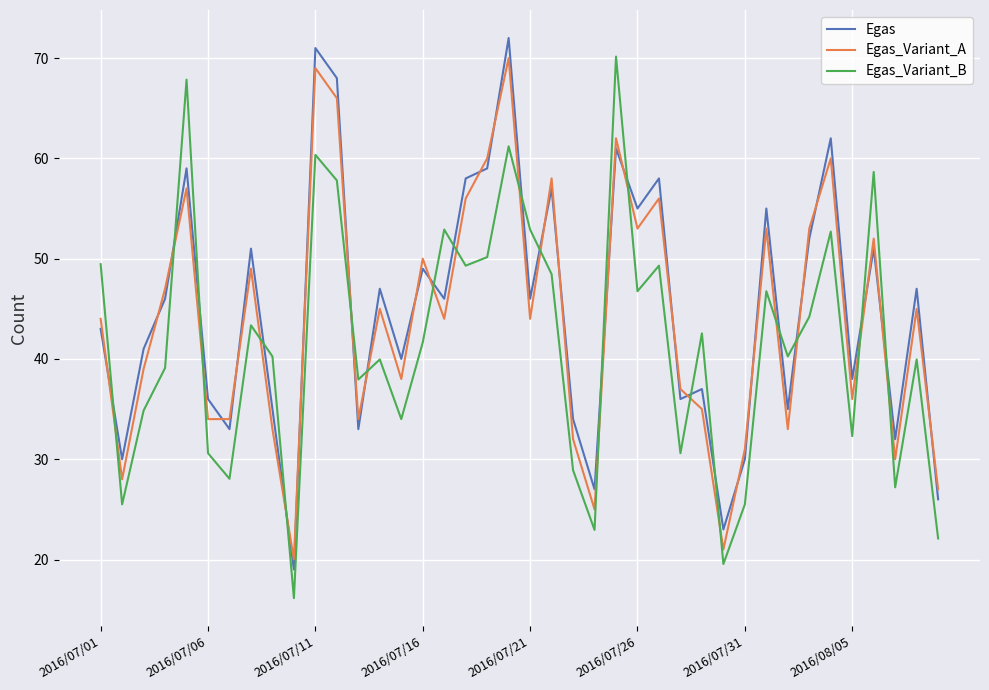

True or false: Egas_Variant_B and Egas intersect in this chart.

True